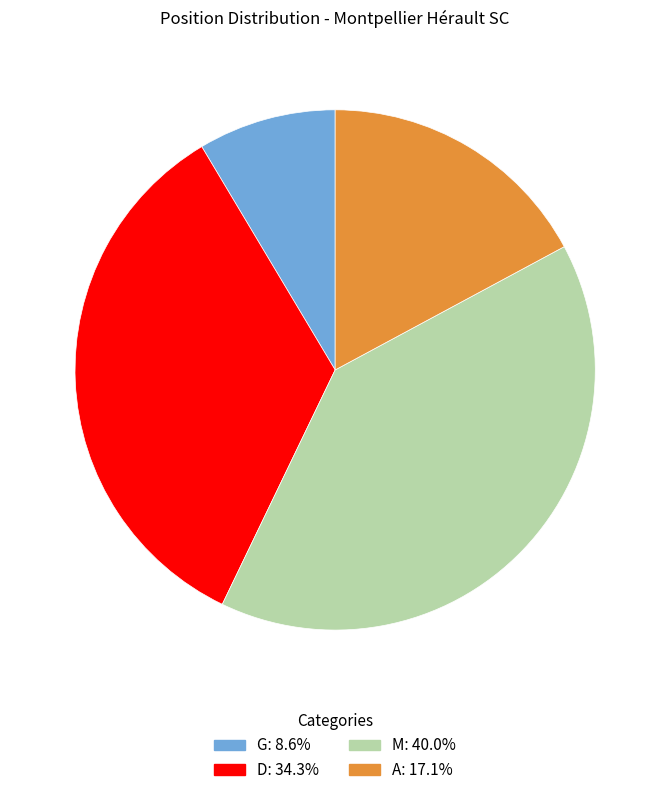

What is the largest slice in the pie chart?

M